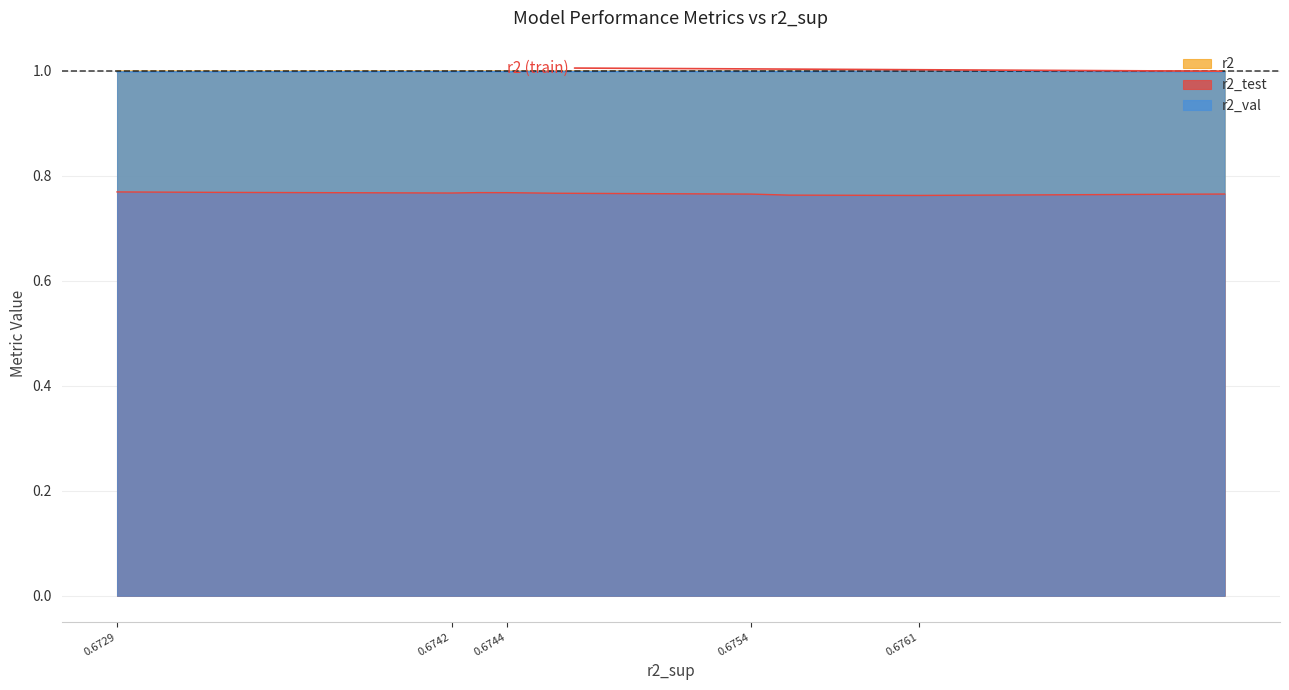

Which series has the widest spread of values?

r2_test